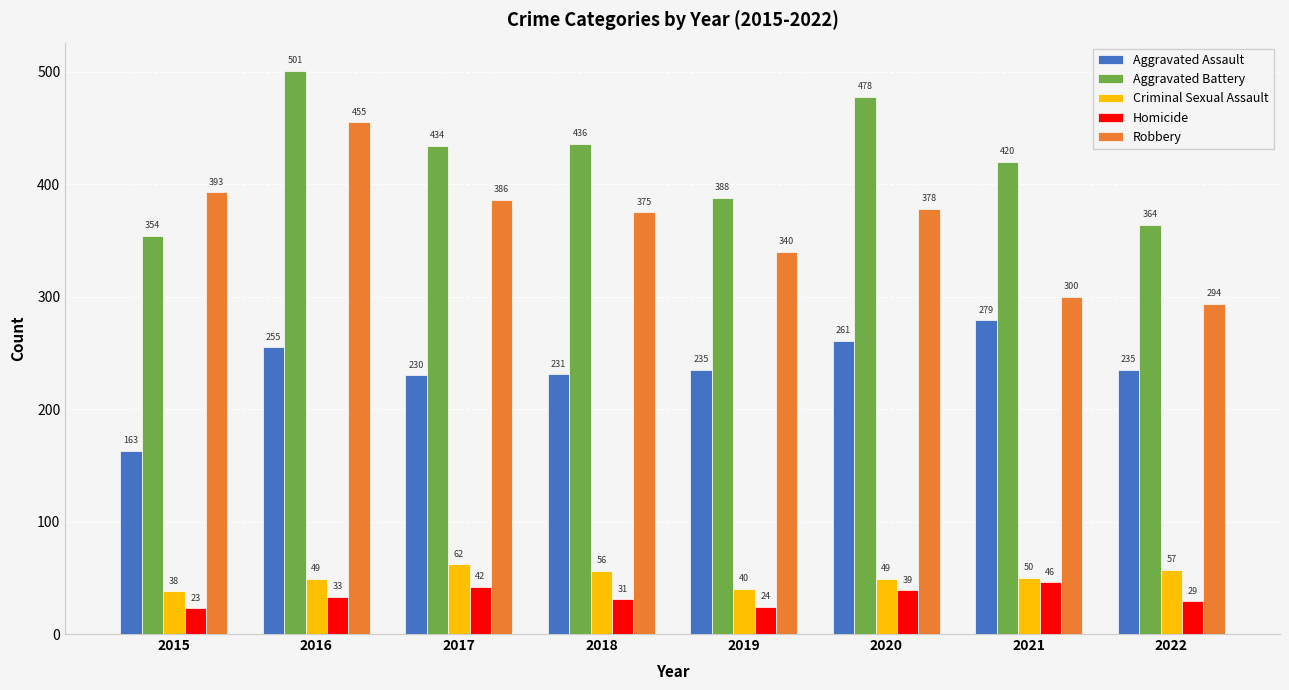

Rank the series by their maximum value, from highest to lowest.

Aggravated Battery, Robbery, Aggravated Assault, Criminal Sexual Assault, Homicide